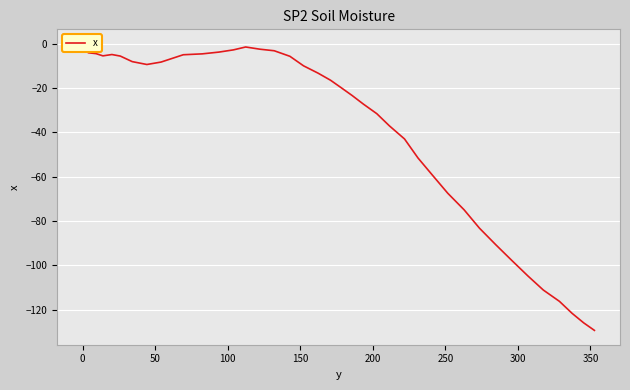

True or false: the data has more than 2 interior local peaks.

False